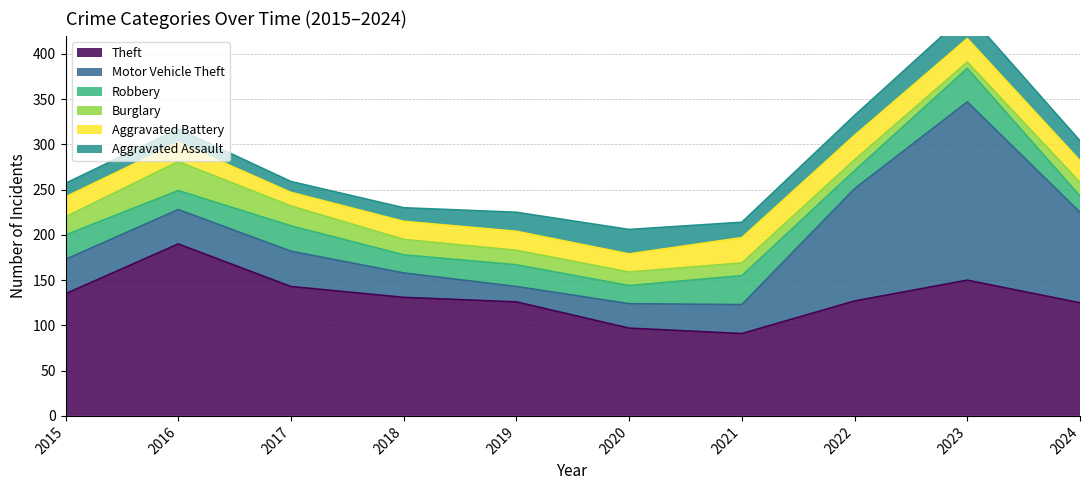

What is the sum of all Burglary values?

170